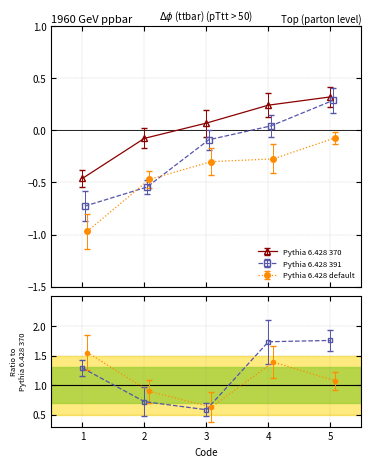

True or false: the data shows -1.0 at 1.

False